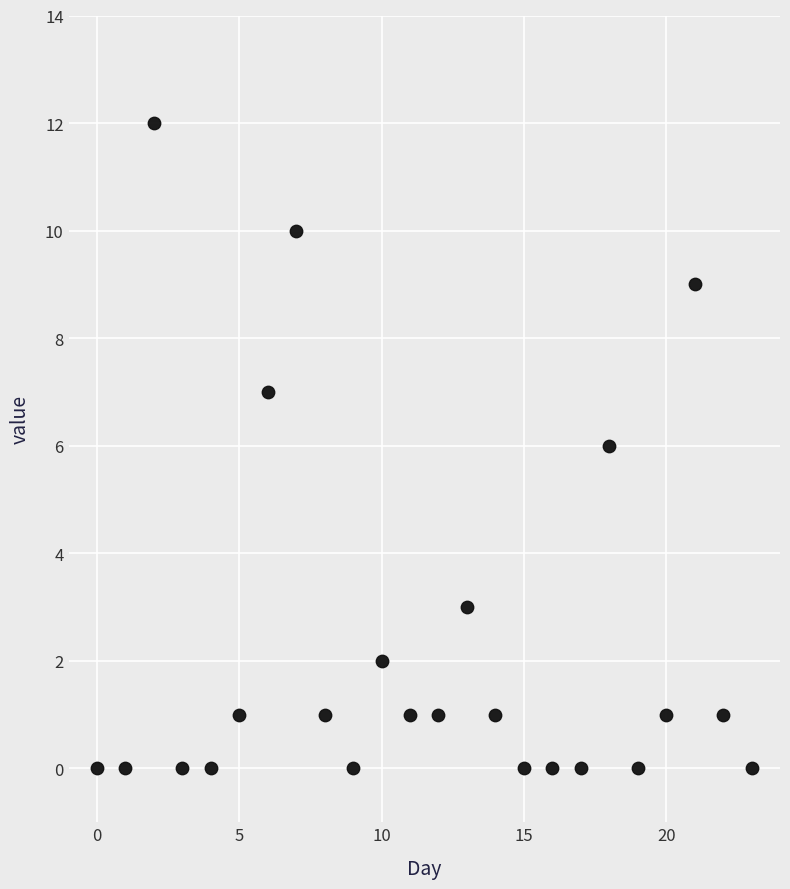

What is the range of Y values (max minus min)?

12